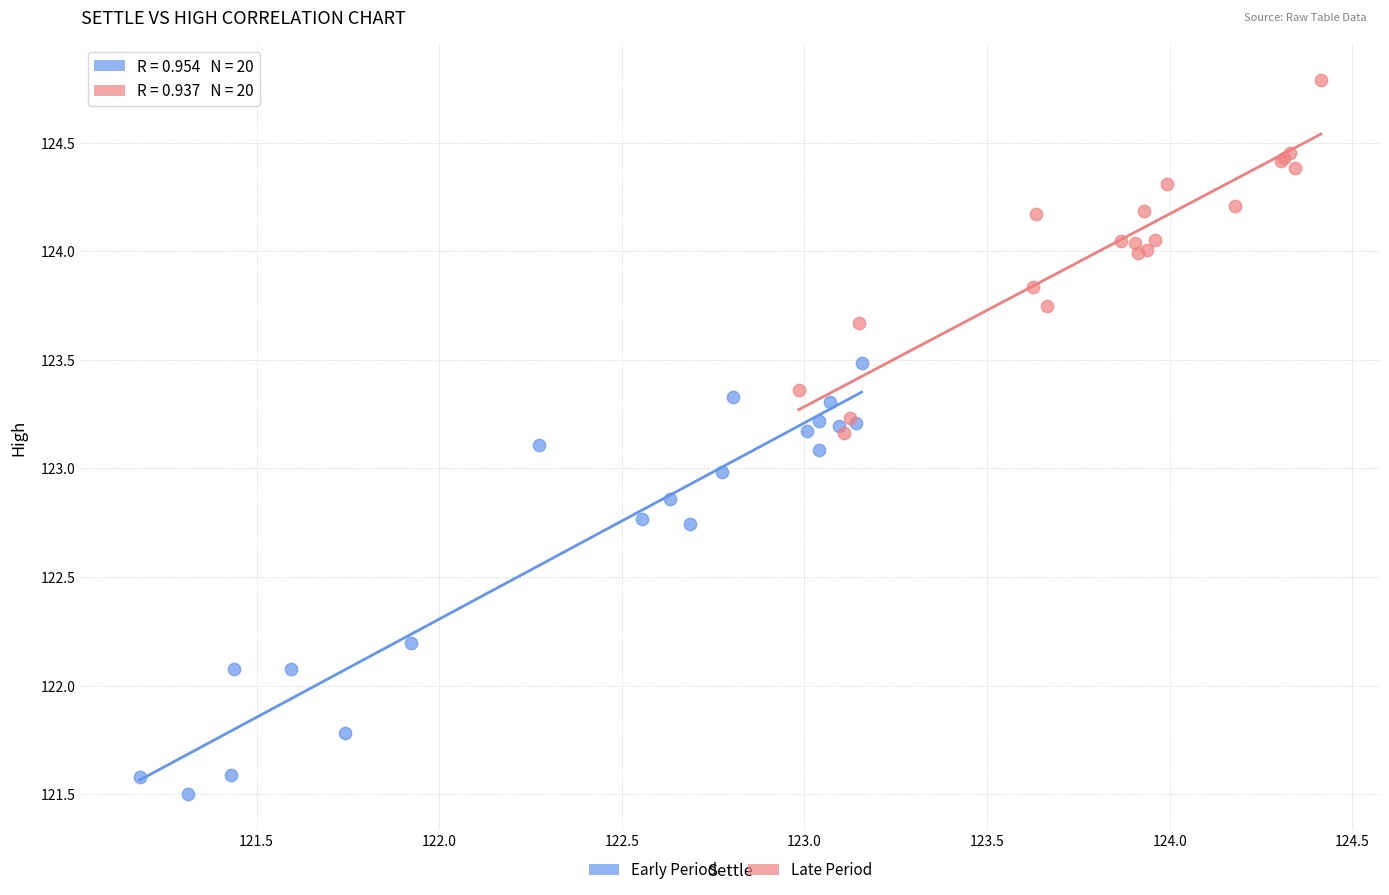

Which series reaches the maximum Y coordinate?

Late Period